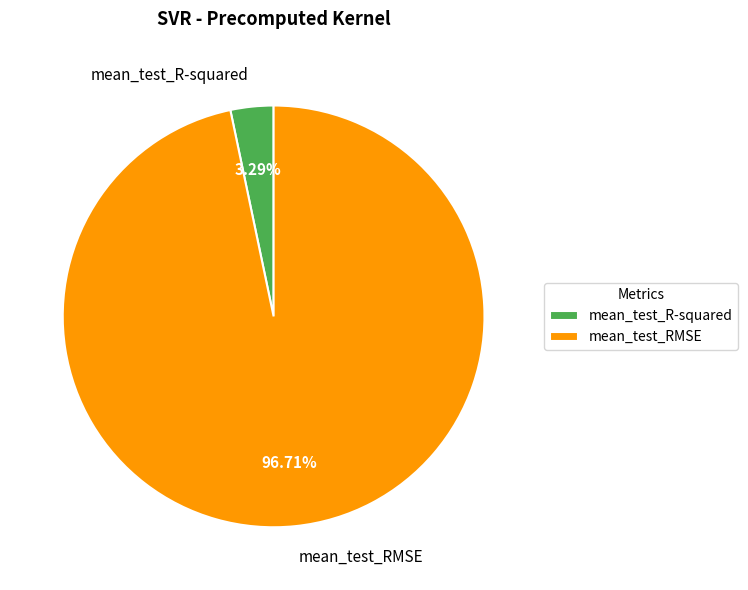

Rank the categories by value from lowest to highest.

mean_test_R-squared, mean_test_RMSE